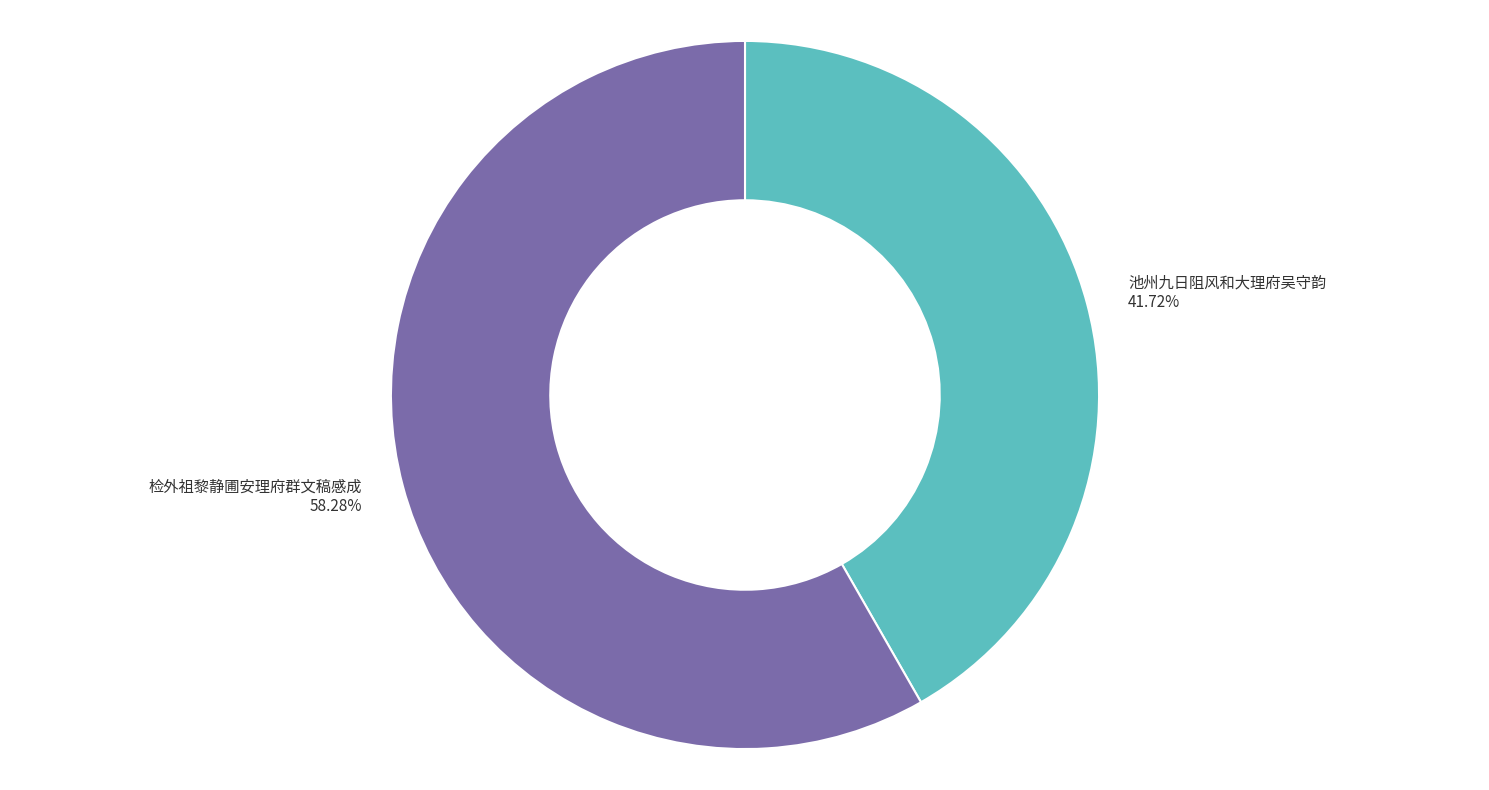

To the nearest percent, what percentage of the pie is 检外祖黎静圃安理府群文稿感成?

58%